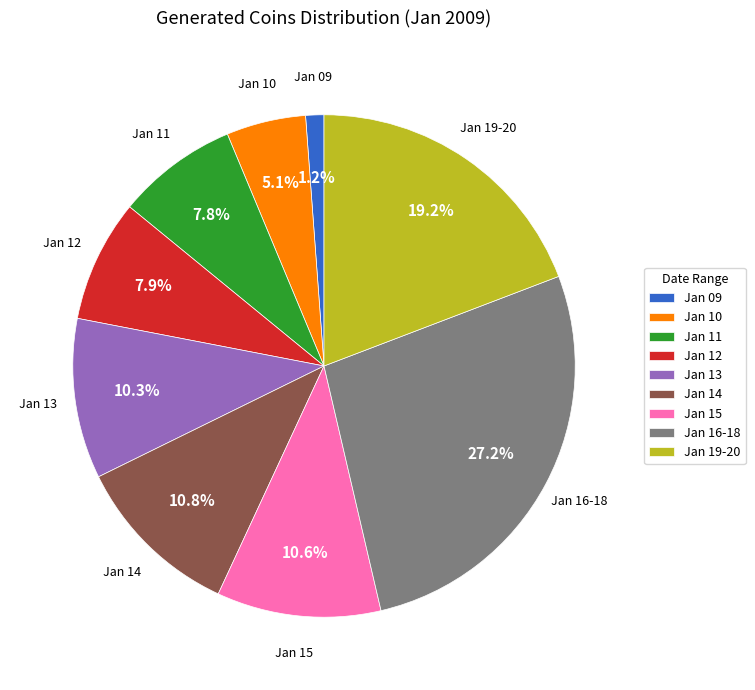

What is the smallest slice in the pie chart?

Jan 09